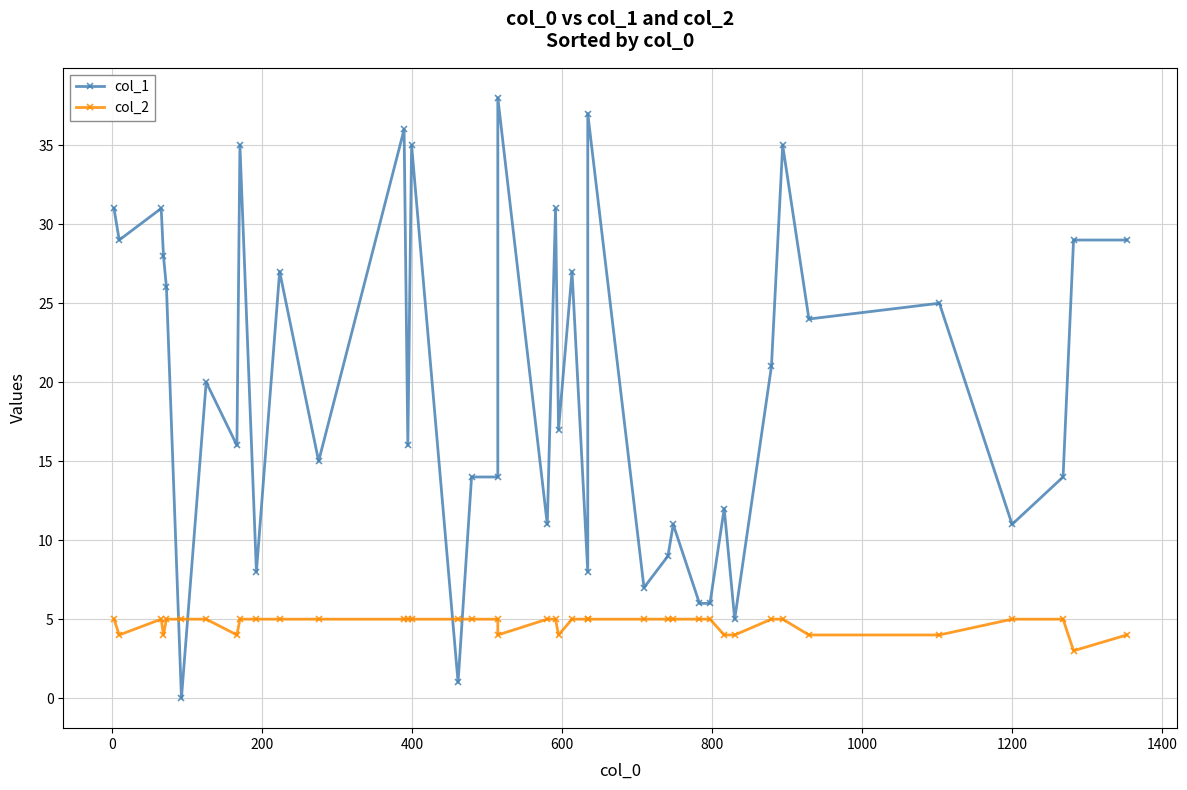

How many times do col_1 and col_2 cross each other?

4